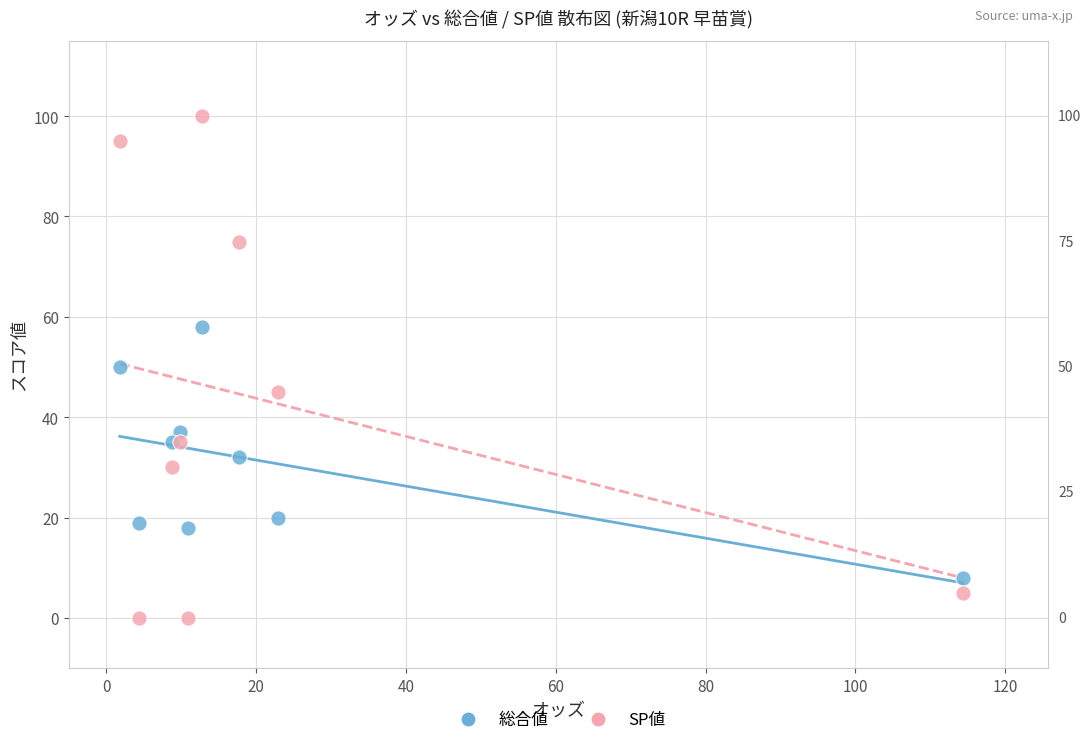

Which series contains the lowest Y value?

SP値